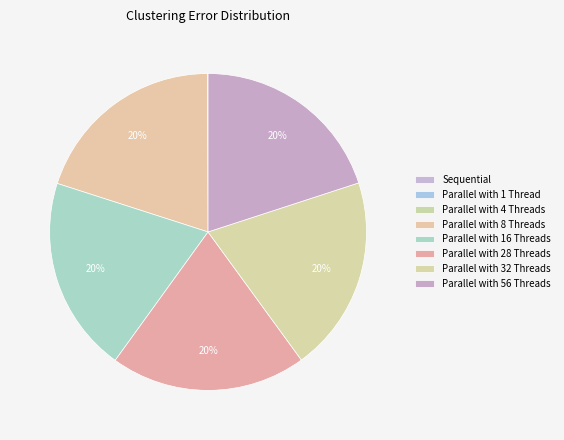

Which category has the smallest portion of the pie?

Sequential